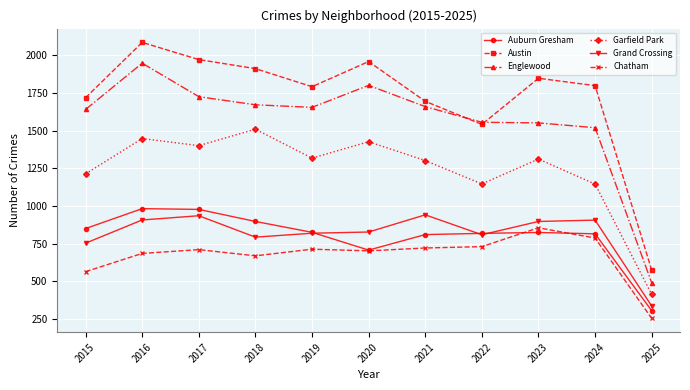

Does the chart have visible grid lines?

Yes